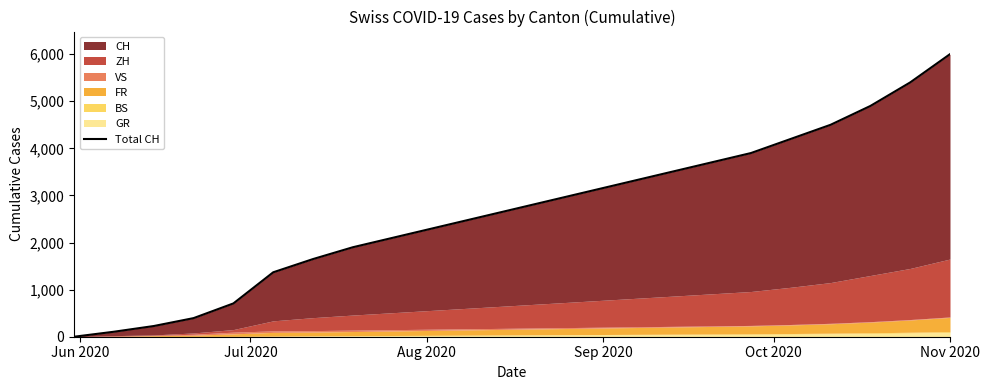

What are all the series names shown in the legend?

CH, ZH, FR, VS, BS, GR